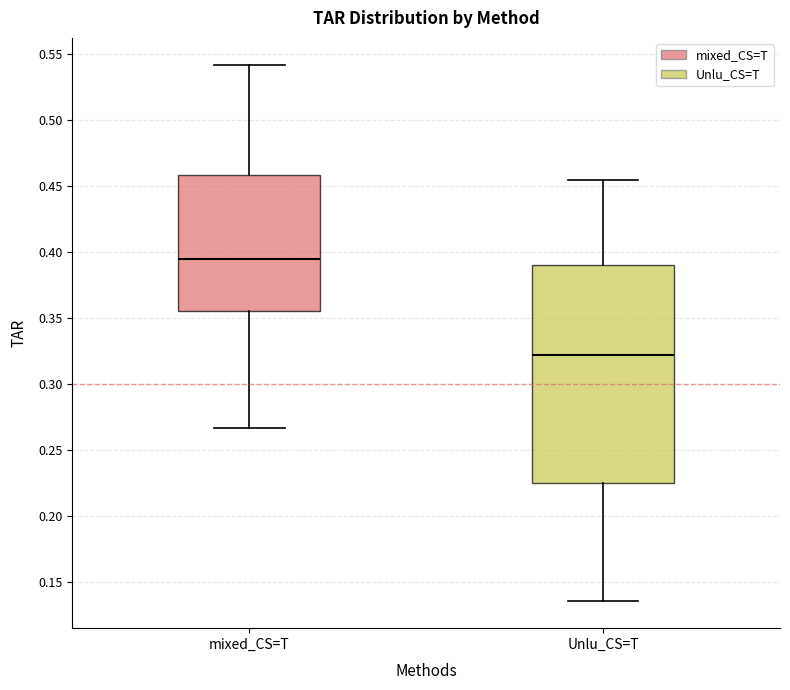

Which box is the tallest, from its lower edge to its upper edge?

Unlu_CS=T